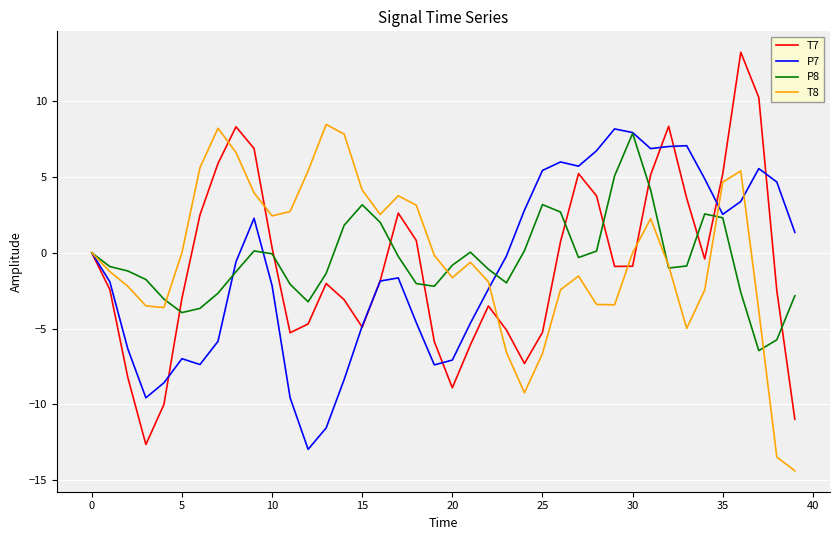

Which series has the widest spread of values?

T7